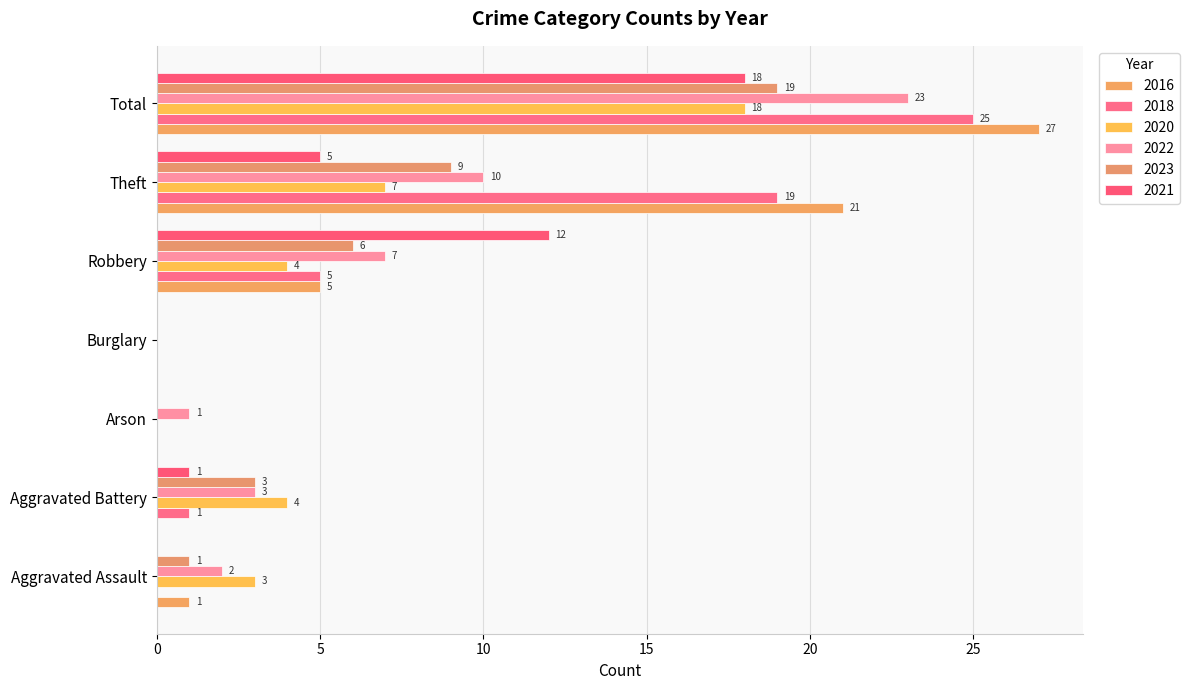

Which series has the largest total across all categories?

2016